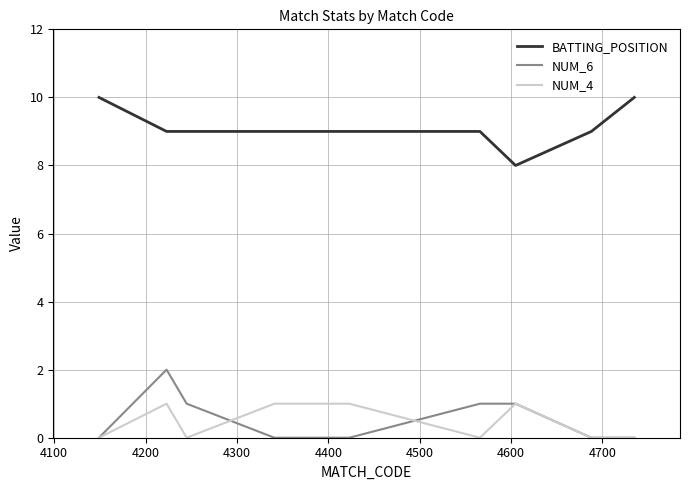

How many lines are shown in the chart?

3